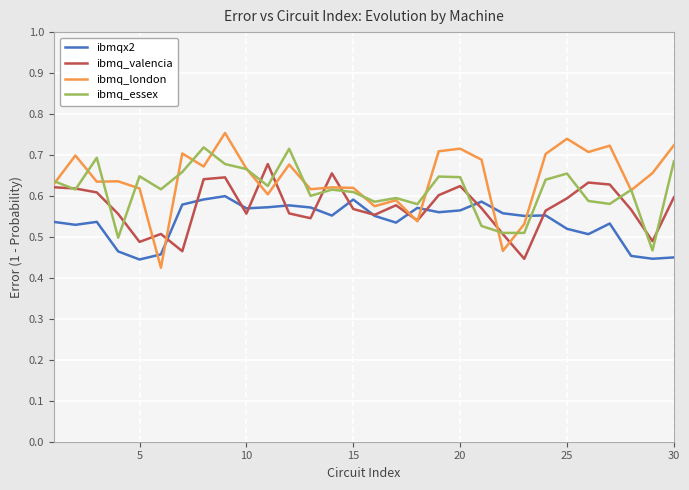

Rank the series by their average value, from lowest to highest.

ibmqx2, ibmq_valencia, ibmq_essex, ibmq_london